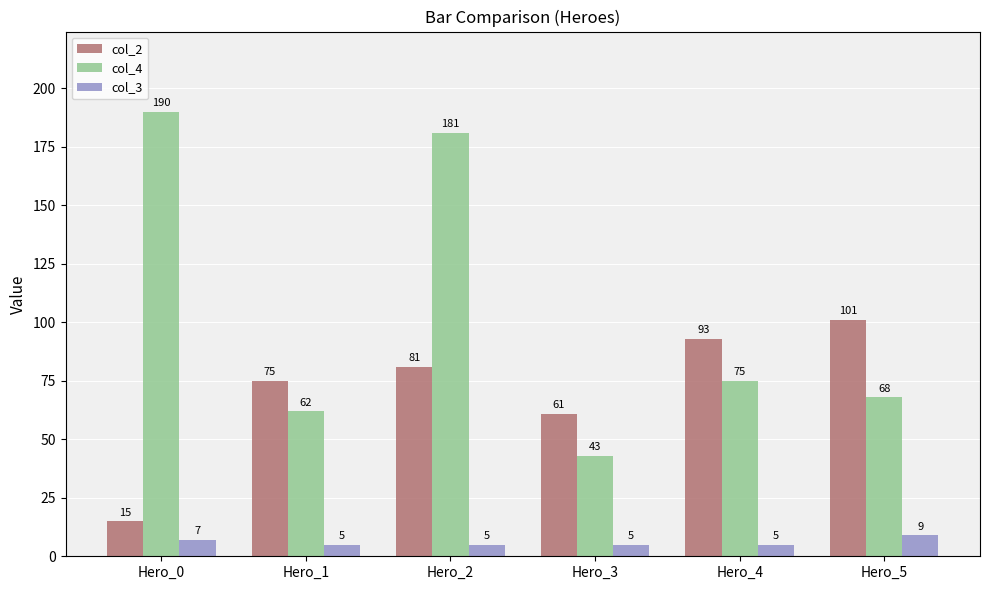

What is the difference between the highest and lowest values at Hero_2?

176